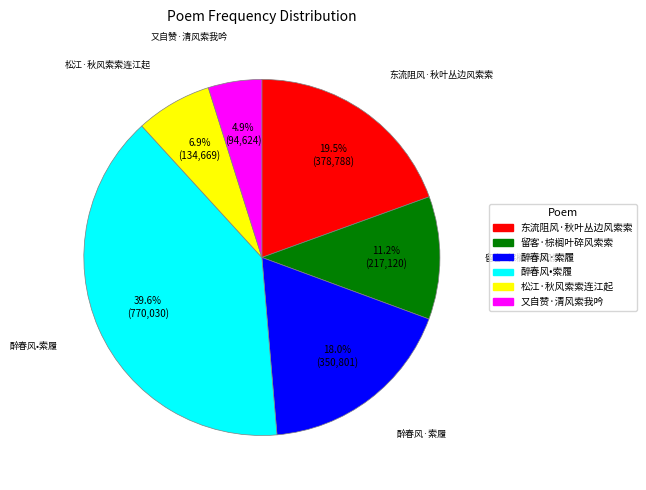

How many slices are in this pie chart?

6